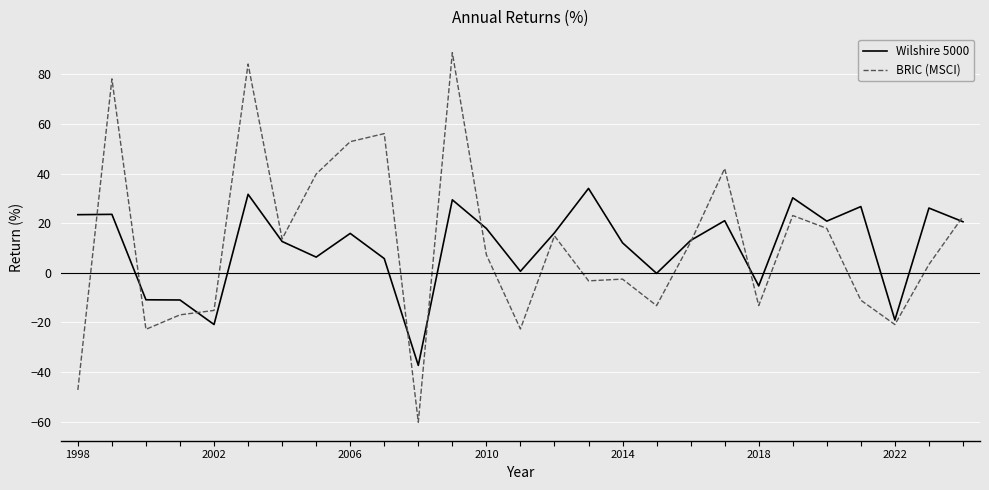

Which series has the largest range (max minus min)?

BRIC (MSCI)